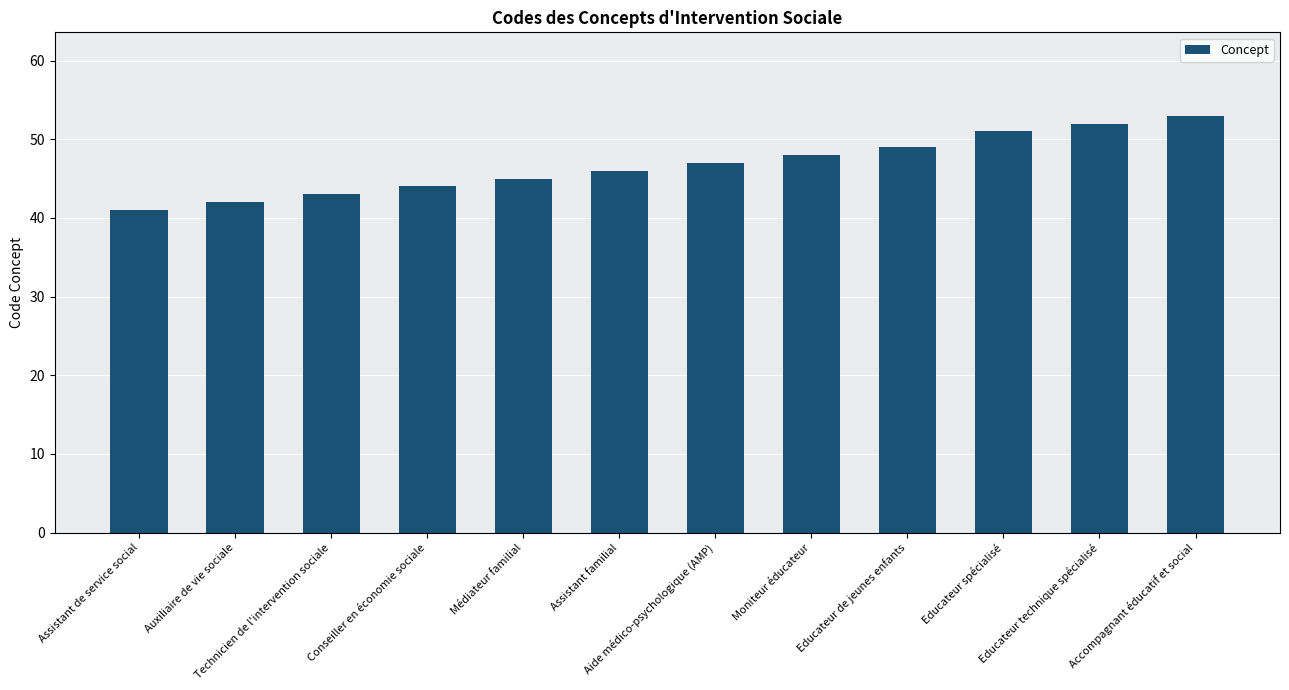

How many data points are less than 47?

6